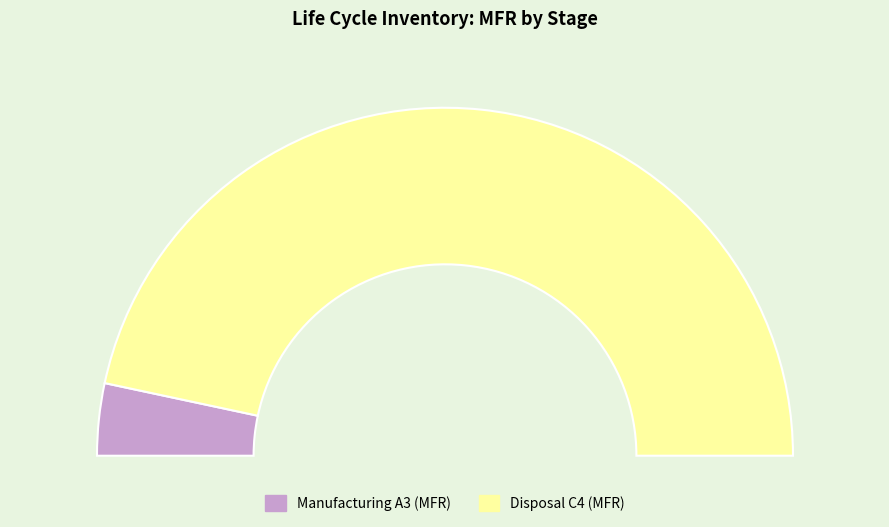

To the nearest percent, what is the combined percentage of Manufacturing A3 (MFR) and Disposal C4 (MFR)?

100%